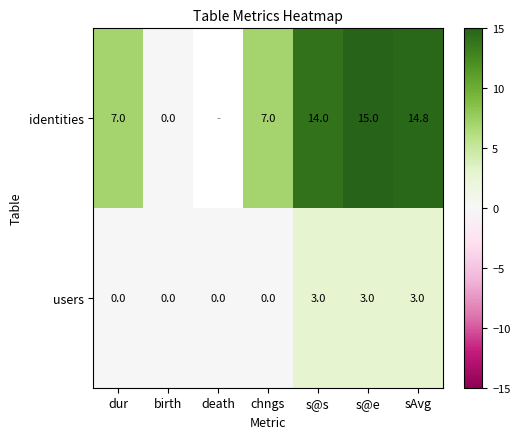

What is the difference between the highest and lowest values at s@e?

12.0